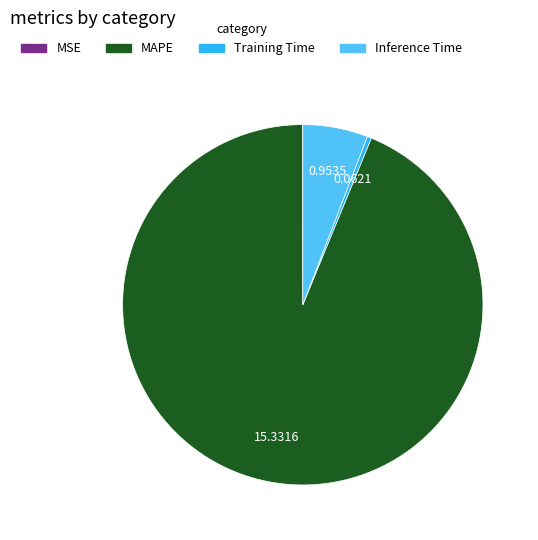

Does any single category account for the majority?

Yes